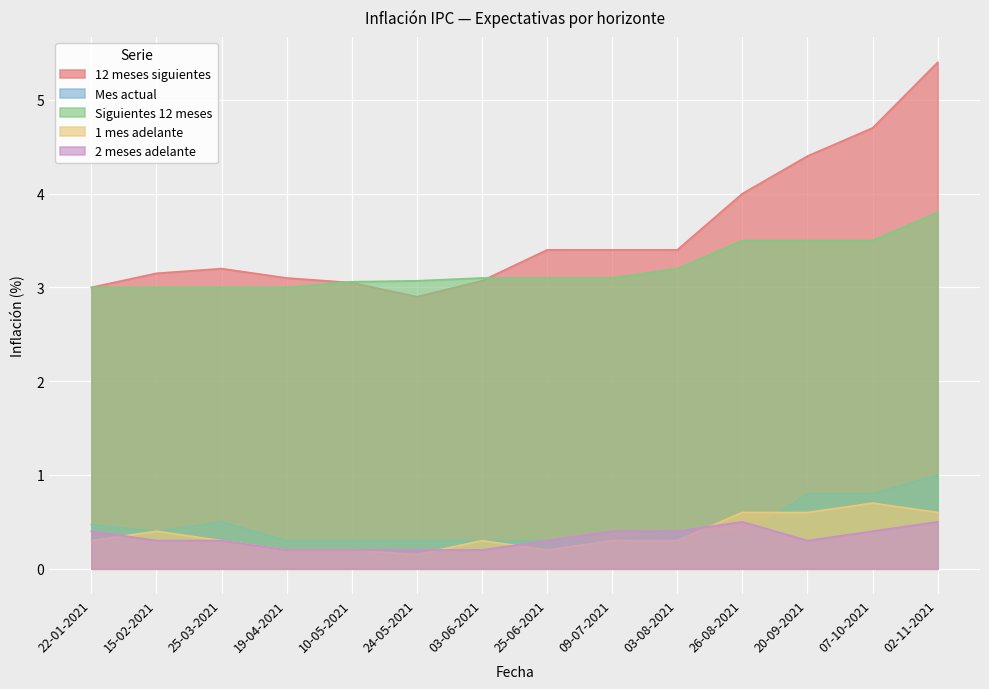

What is the label of the 14th point from the right?

22-01-2021